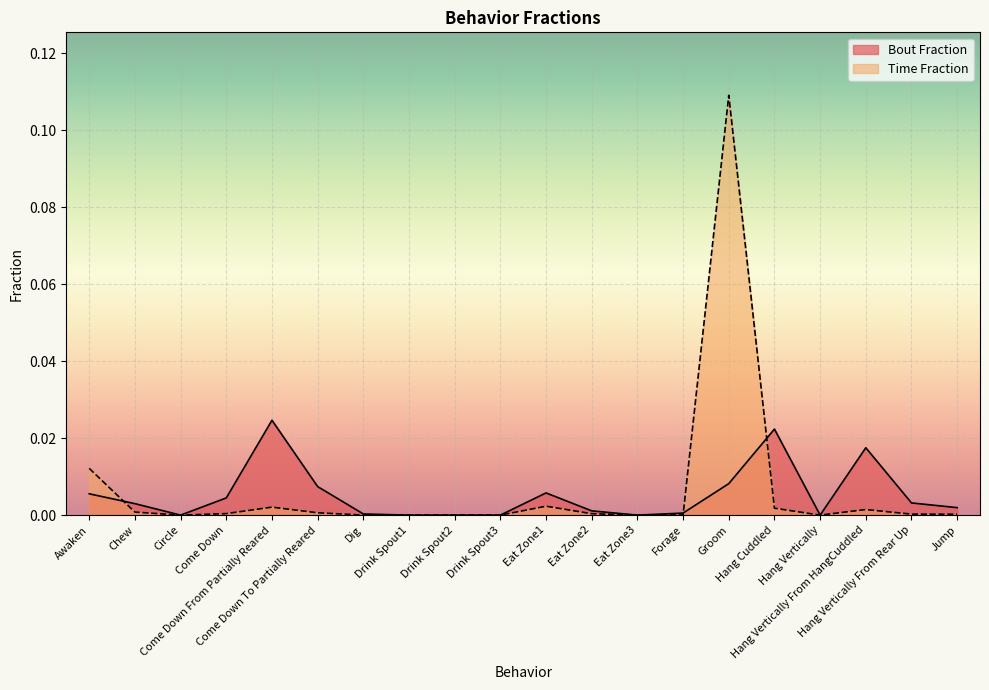

What is the greatest value displayed?

0.1